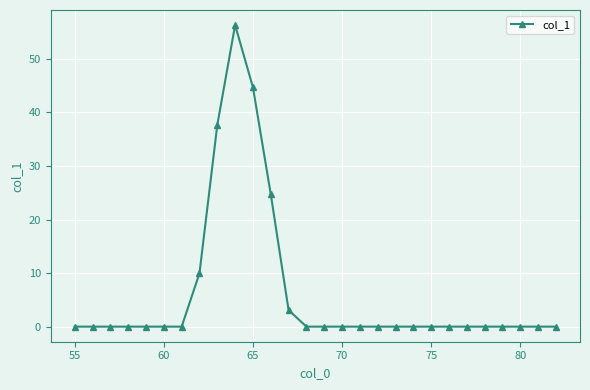

True or false: there are more than 0 points higher than both neighbors.

True